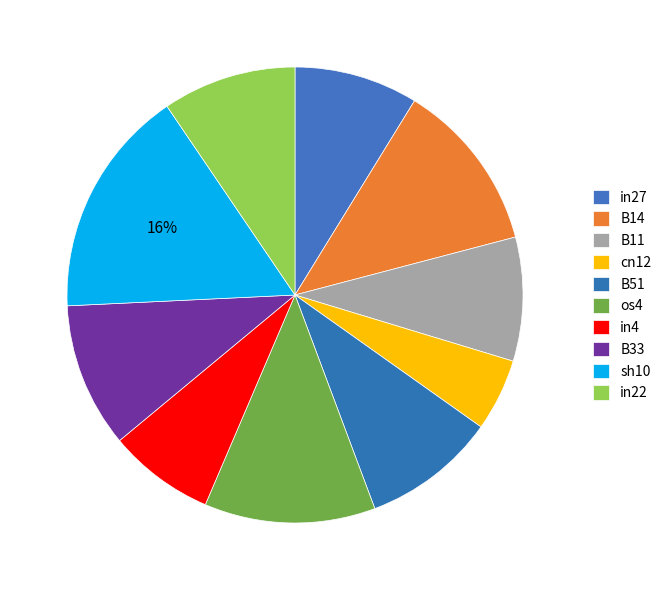

What is the total percentage of B33 and sh10?

26.5%